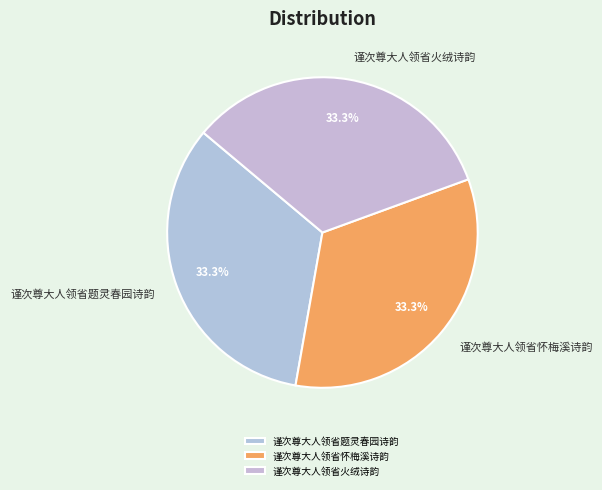

Does any single category account for the majority?

No